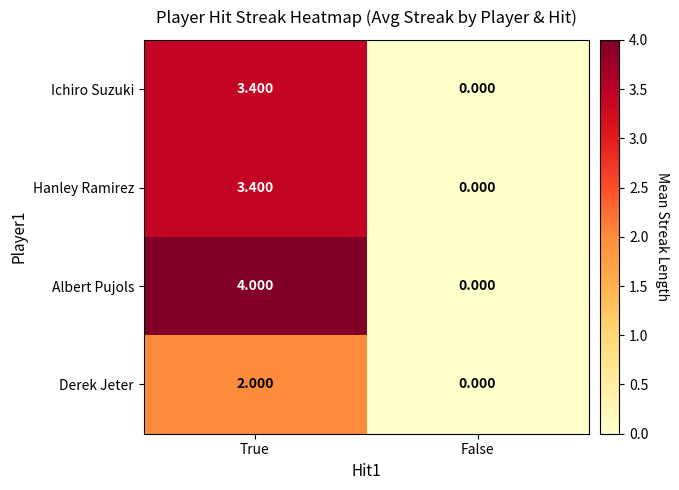

At which label is Hanley Ramirez closest to 1?

False